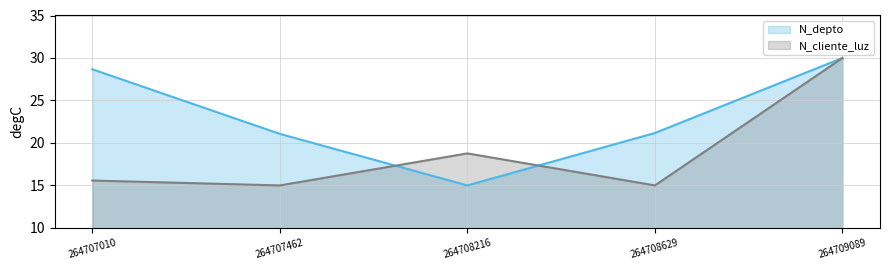

What is the difference between the maximum and second lowest values in the N_depto series?

8.9